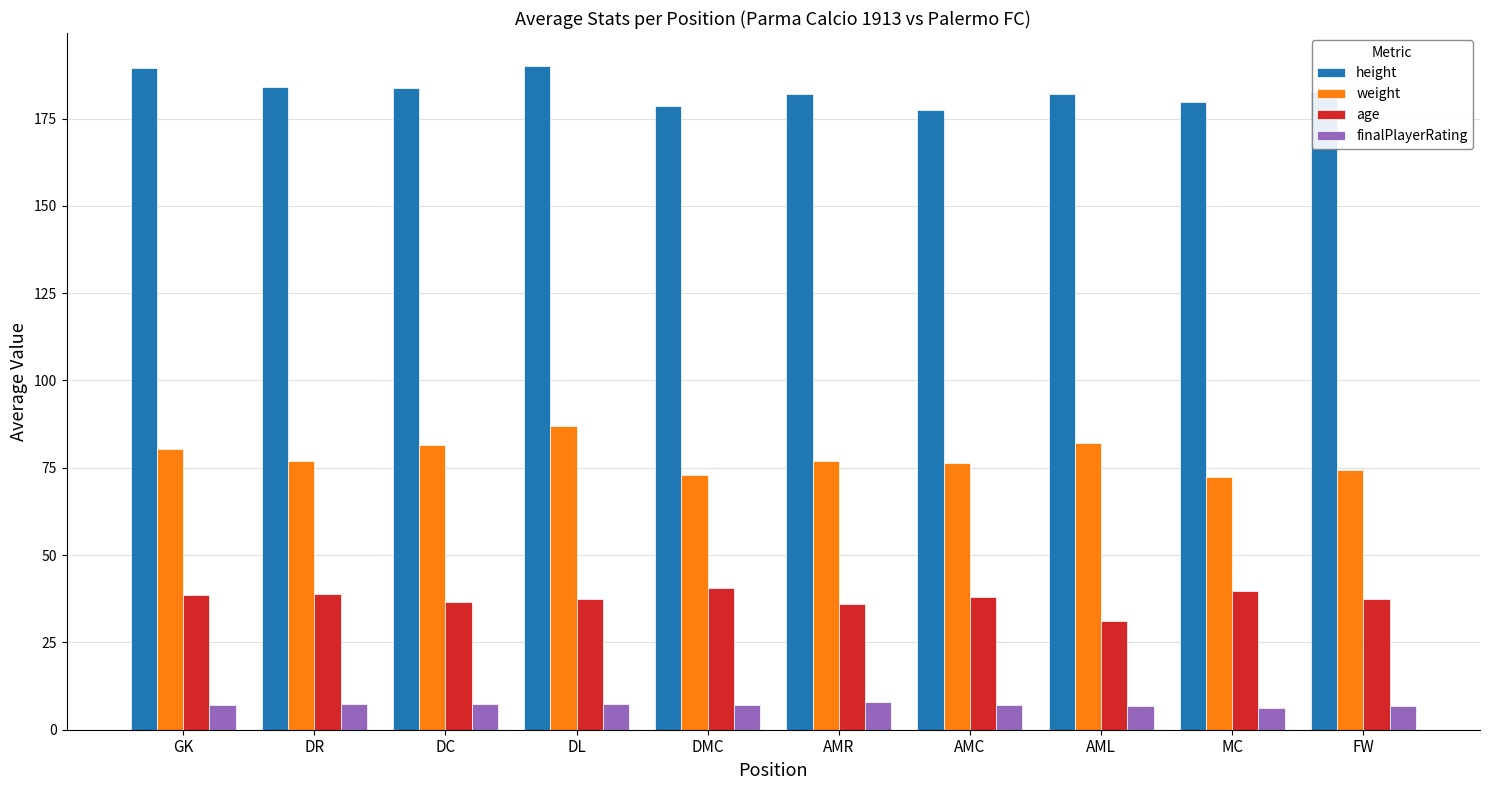

Rank the series by their average value, from highest to lowest.

height, weight, age, finalPlayerRating